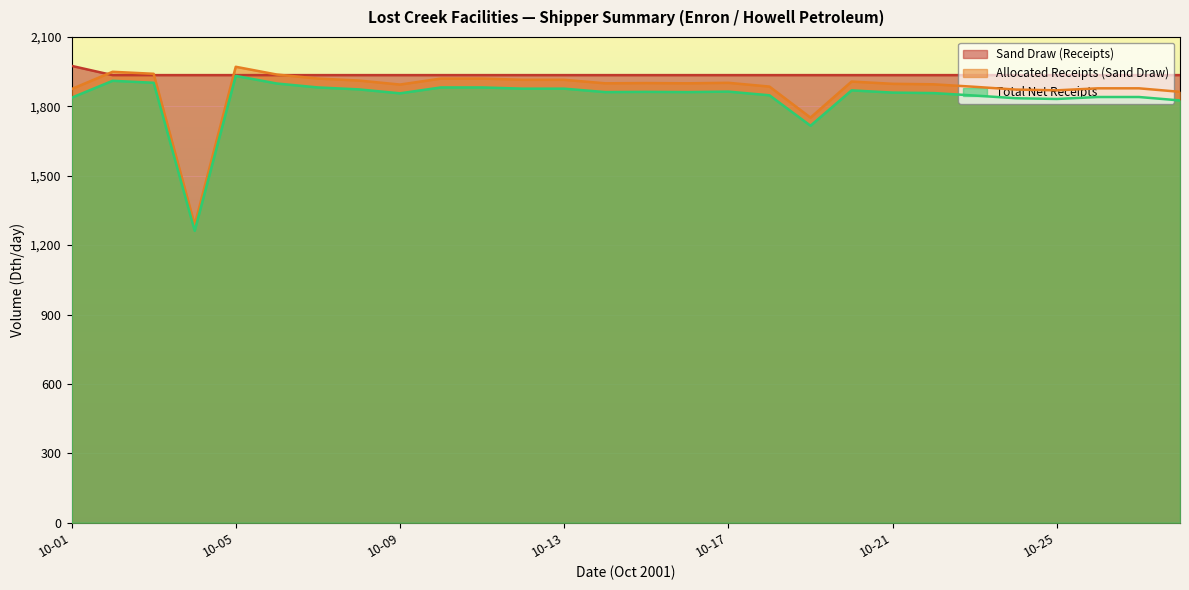

List the series in order of their overall mean, lowest first.

Total Net Receipts, Allocated Receipts (Sand Draw), Sand Draw (Receipts)